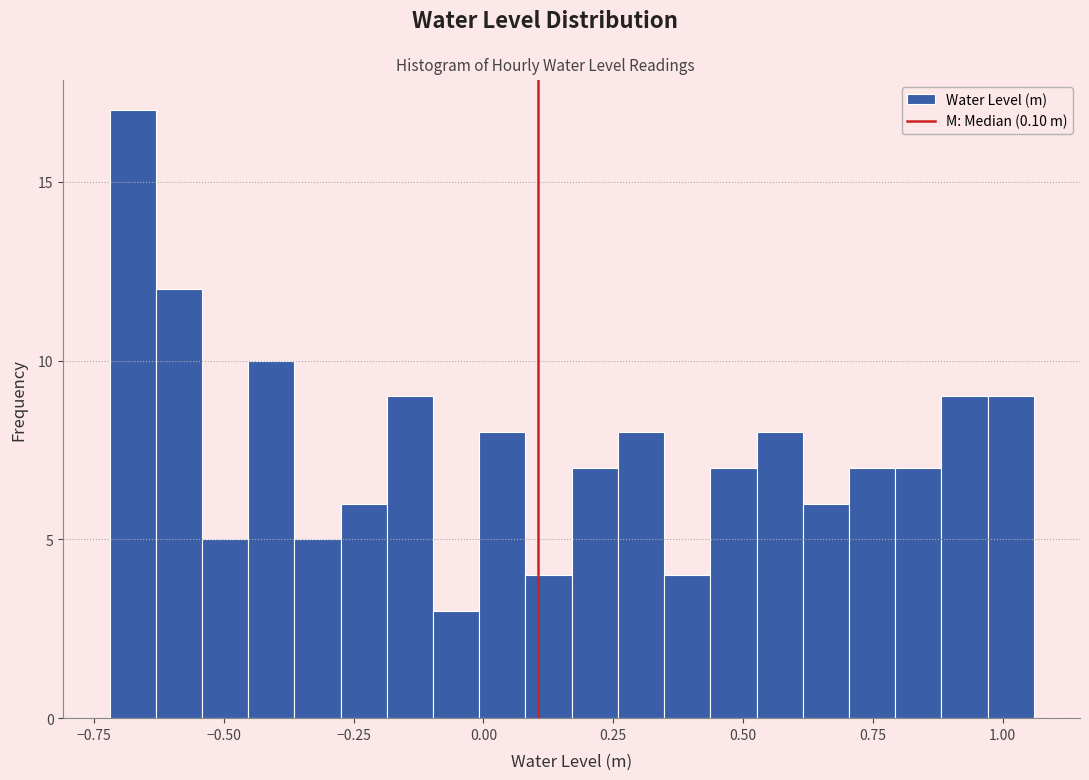

Read against the x-axis, roughly where is the centre of the tallest bar?

-0.70